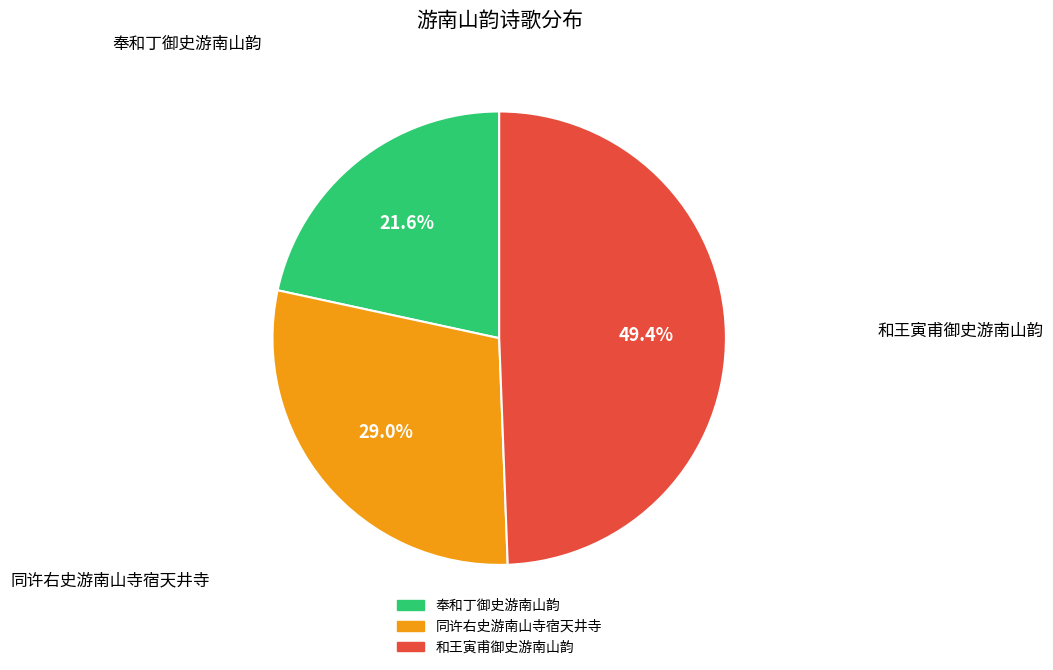

Does 同许右史游南山寺宿天井寺 account for over 50% of the chart?

No